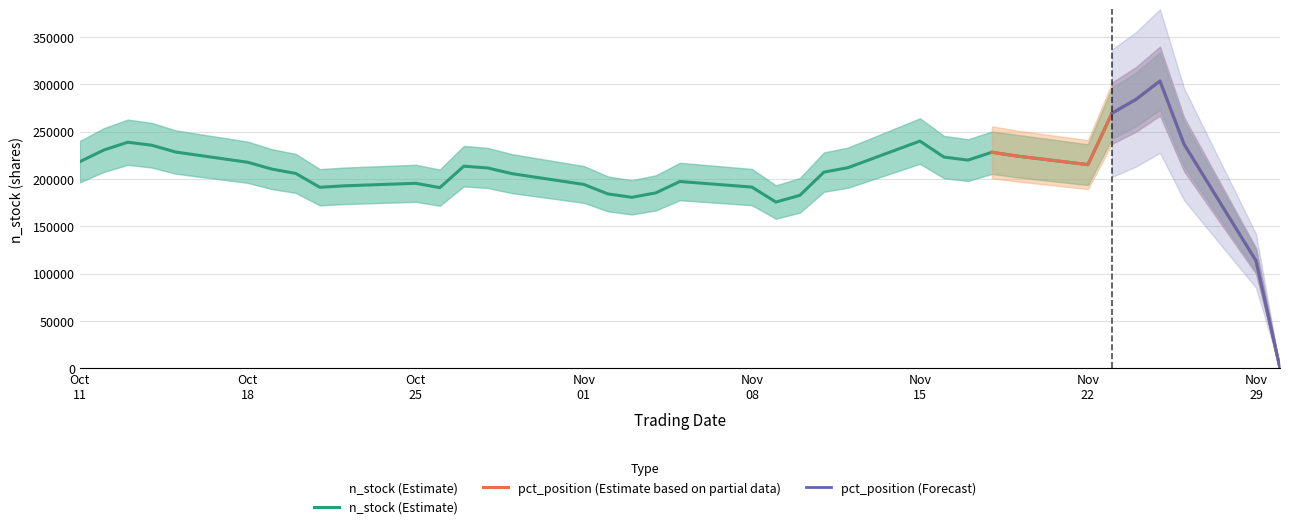

Which label corresponds to the largest value in the chart?

2021-11-25